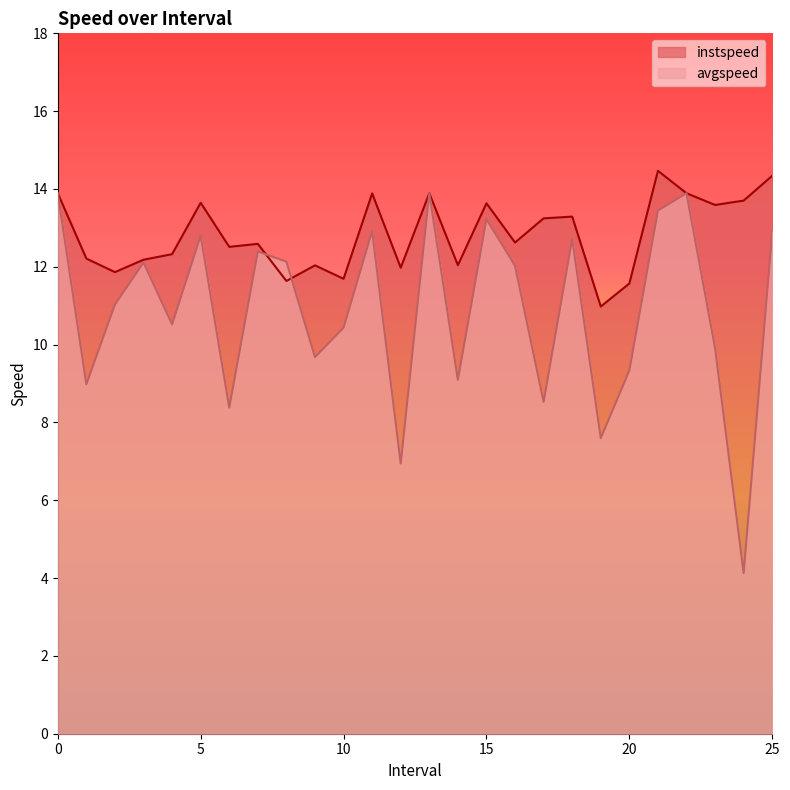

Which series has the widest spread of values?

avgspeed